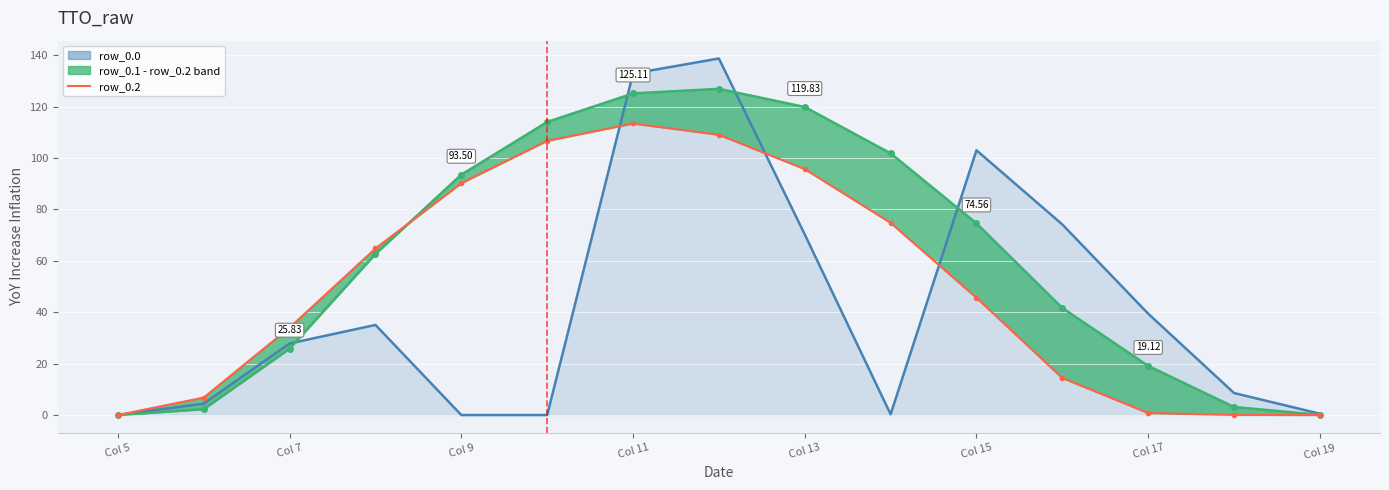

At which label does row_0.1 reach its minimum?

Col 5